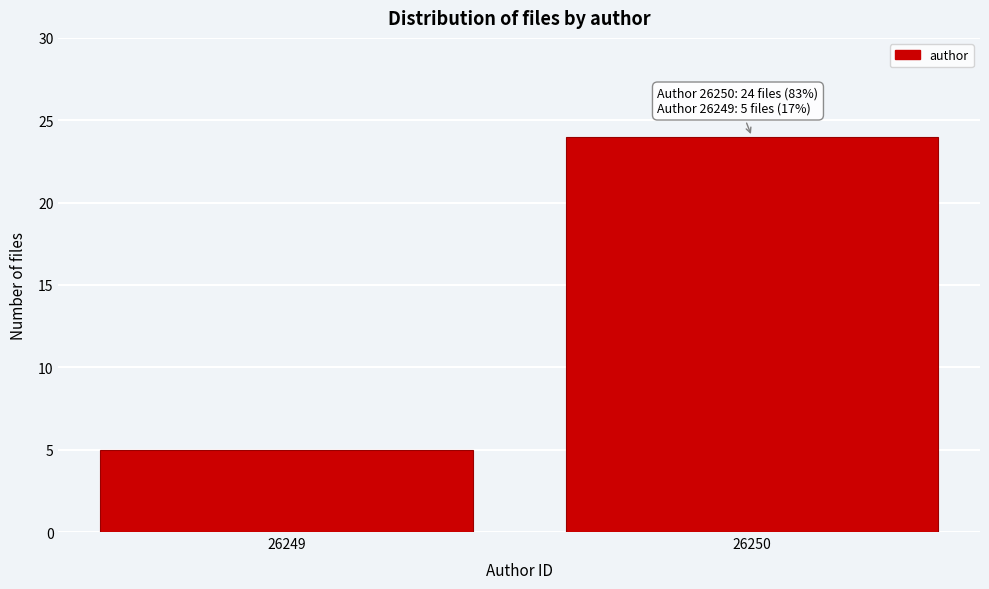

Reading left to right, transcribe all the data shown in this chart.

5	24